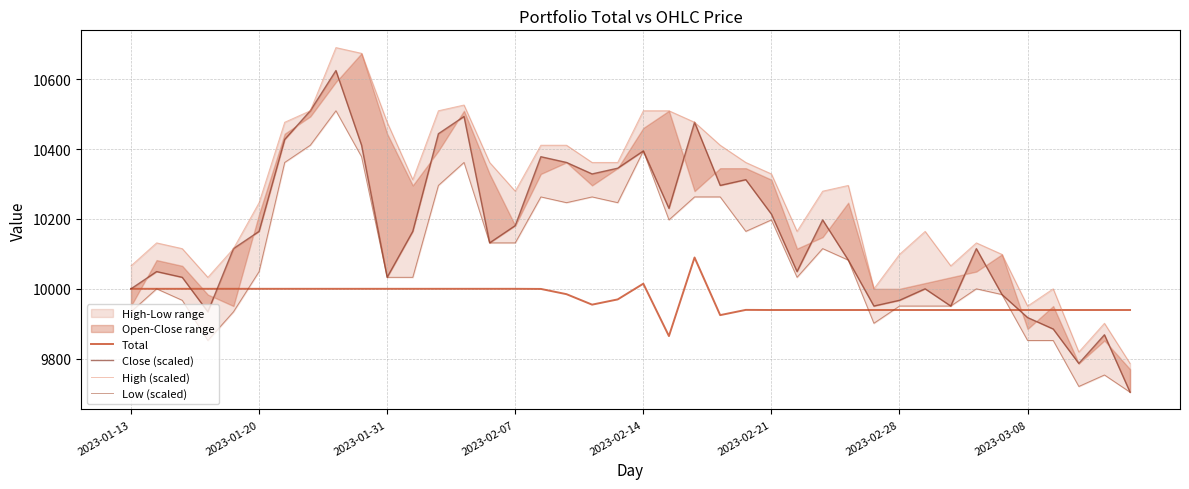

What is the minimum value for Total?

9864.7